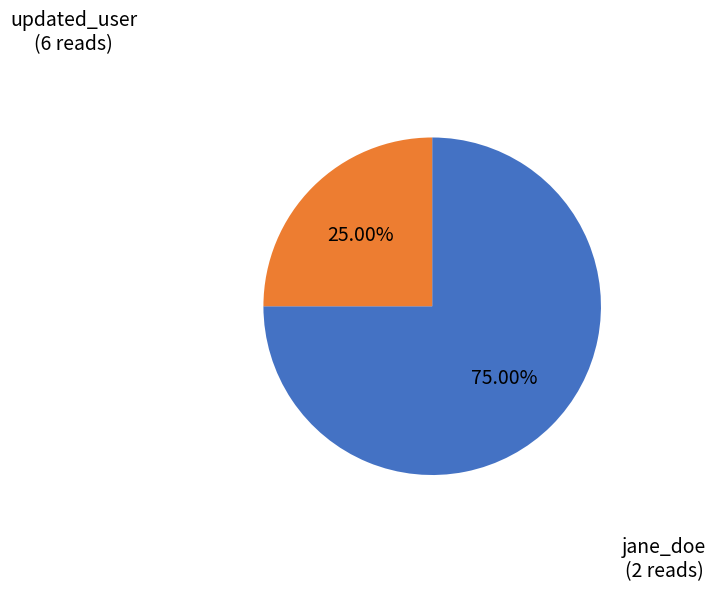

Rank the categories by value from highest to lowest.

updated_user, jane_doe